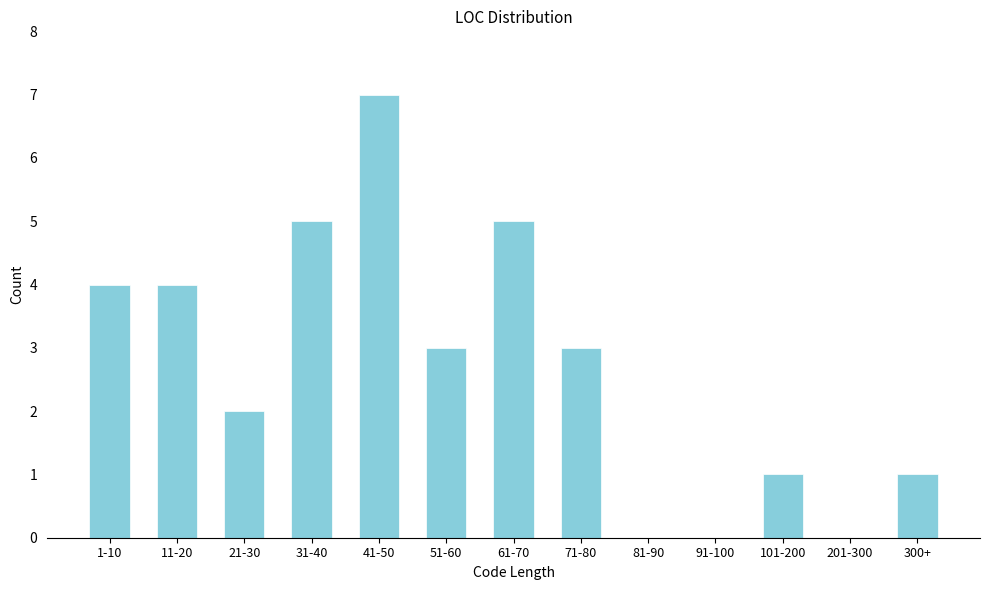

Reading left to right, what are all the values shown in this chart?

1-10=4	11-20=4	21-30=2	31-40=5	41-50=7	51-60=3	61-70=5	71-80=3	81-90=0	91-100=0	101-200=1	201-300=0	300+=1